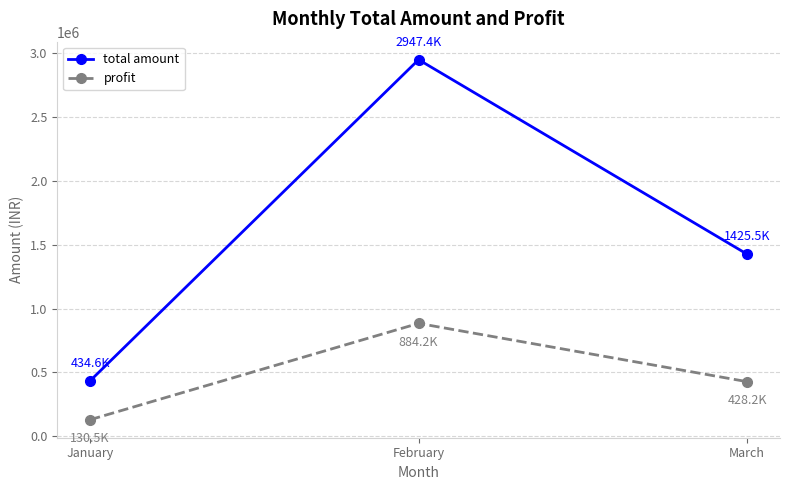

Reading left to right, what are all the values shown in this chart?

total amount: January=434636	February=2947354	March=1425522
profit: January=130540	February=884184	March=428170